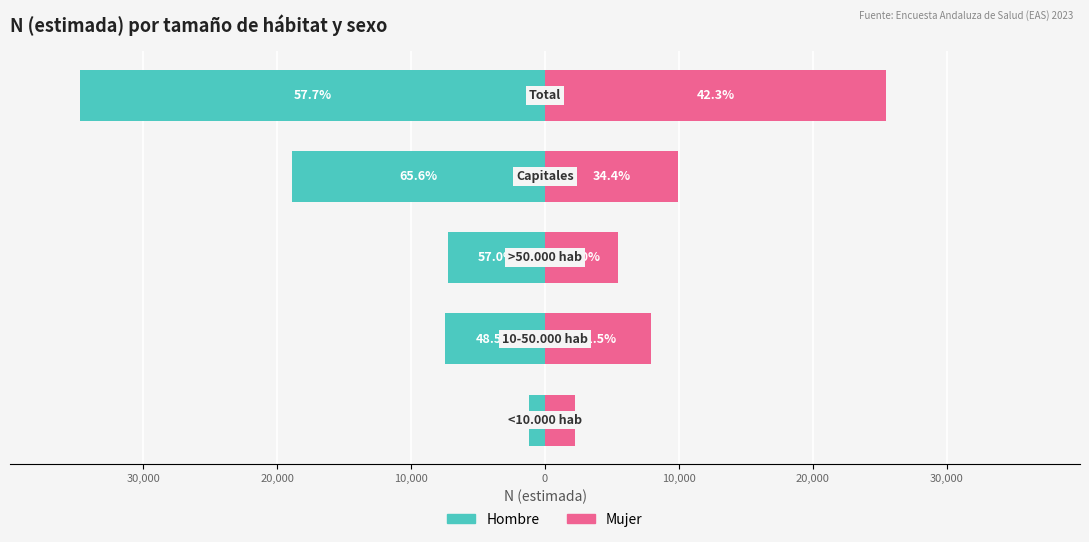

What are all the series names shown in the legend?

Hombre, Mujer